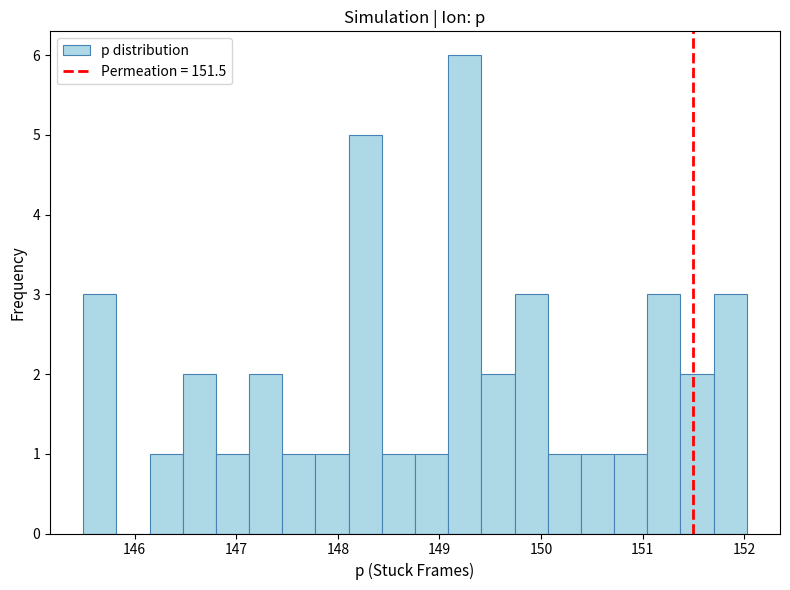

Around what value on the x-axis is the tallest bar? Give the approximate position of its centre, as read against the axis.

149.2